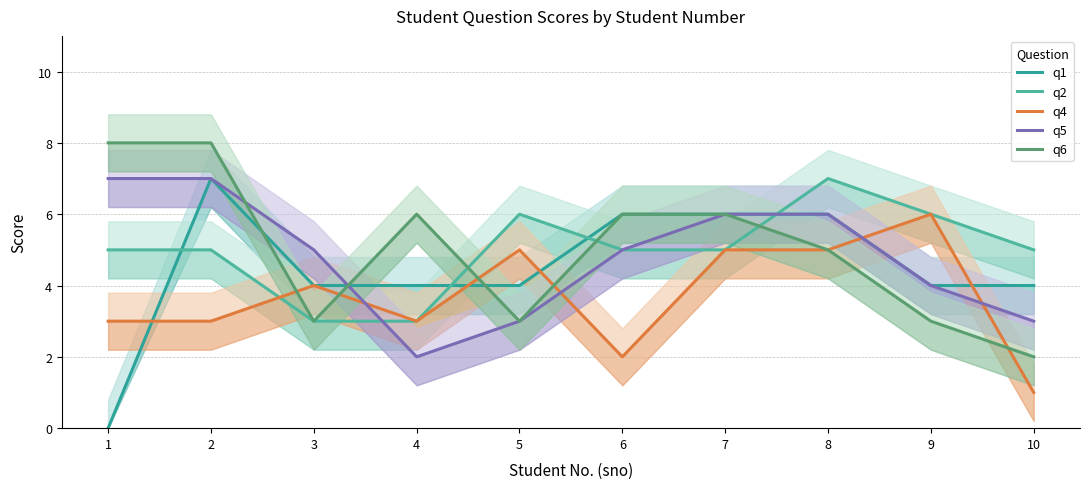

True or false: q1 and q2 intersect in this chart.

True